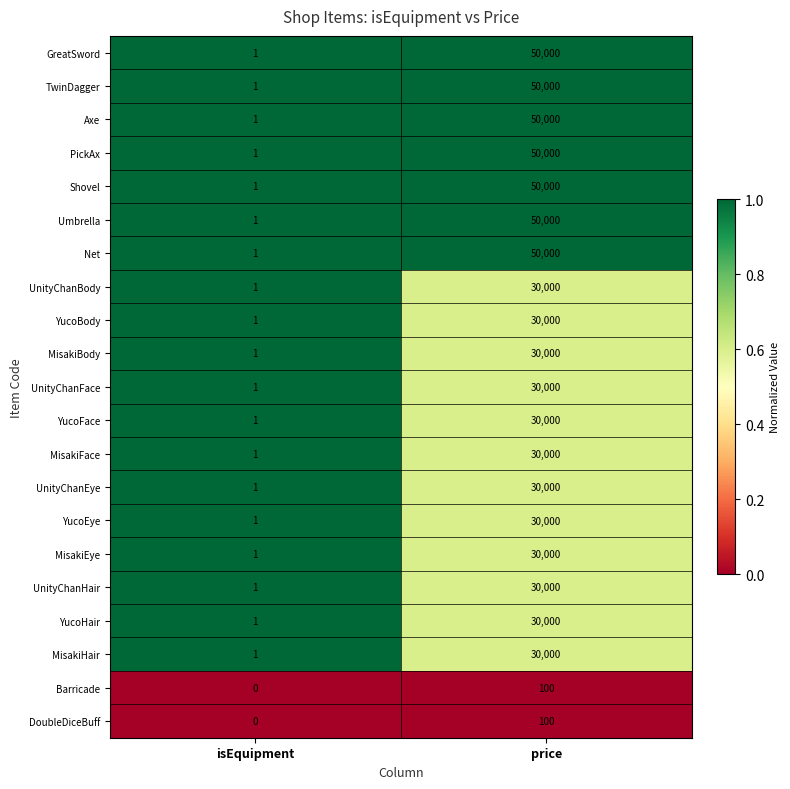

List the labels in order of YucoEye value, smallest first.

isEquipment, price